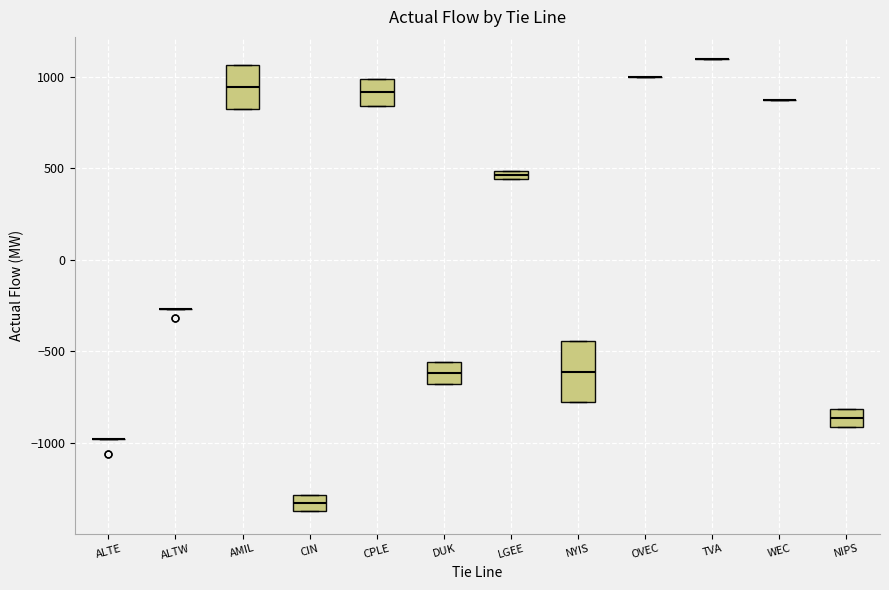

Comparing the boxes themselves (not the whiskers), which one is the tallest?

NYIS